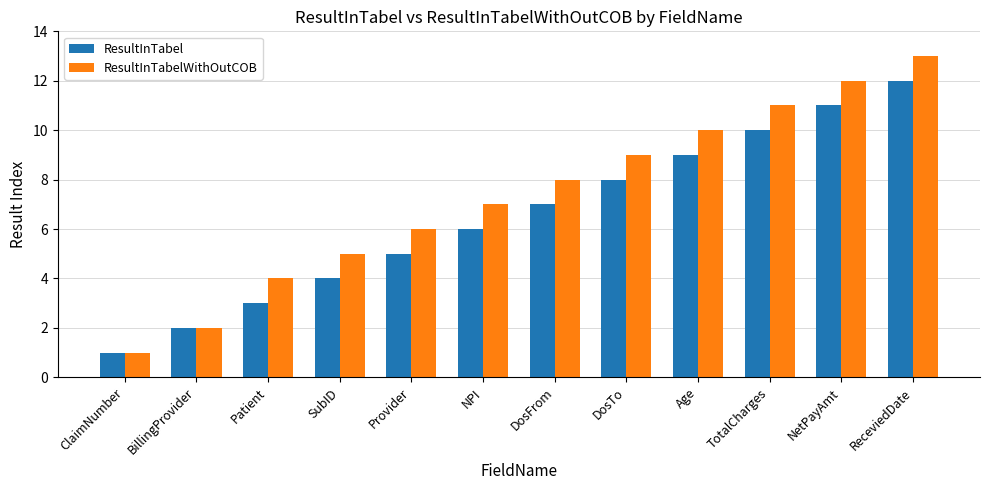

The ResultInTabel series shows 9 at Age. True or false?

True